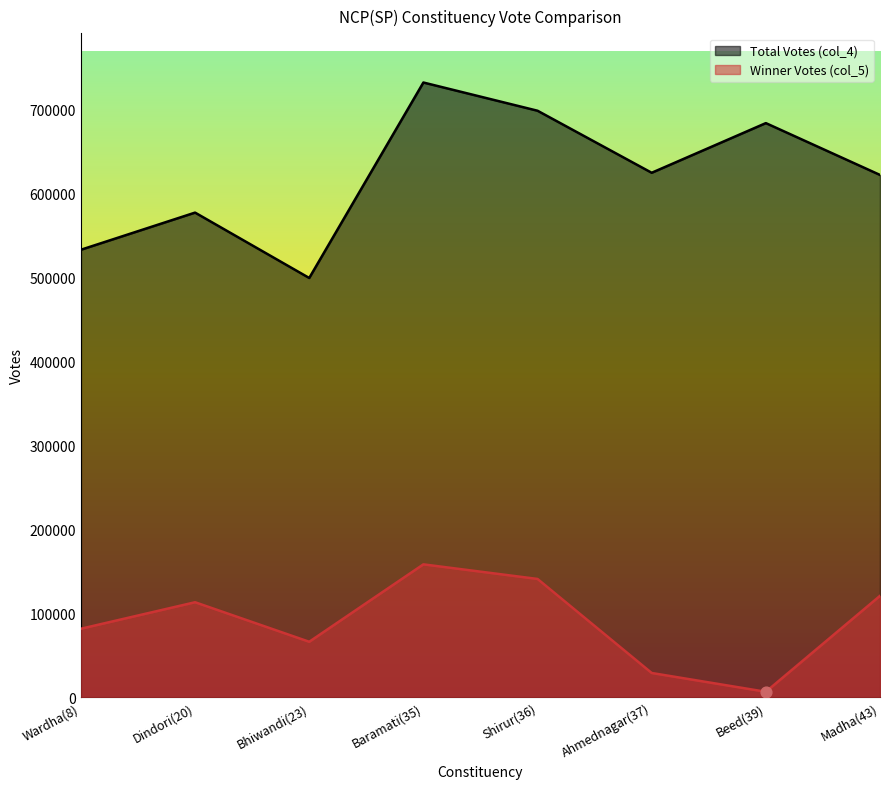

What are all the series names shown in the legend?

Total Votes (col_4), Winner Votes (col_5)